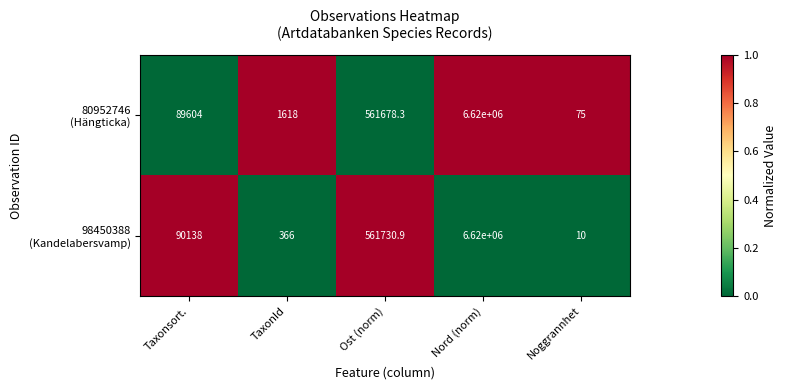

At which category does the chart reach its minimum across all series?

Noggrannhet